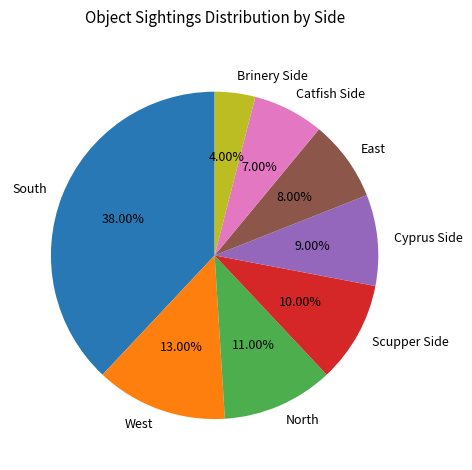

Approximately how many times larger is the value at South compared to North?

3.5